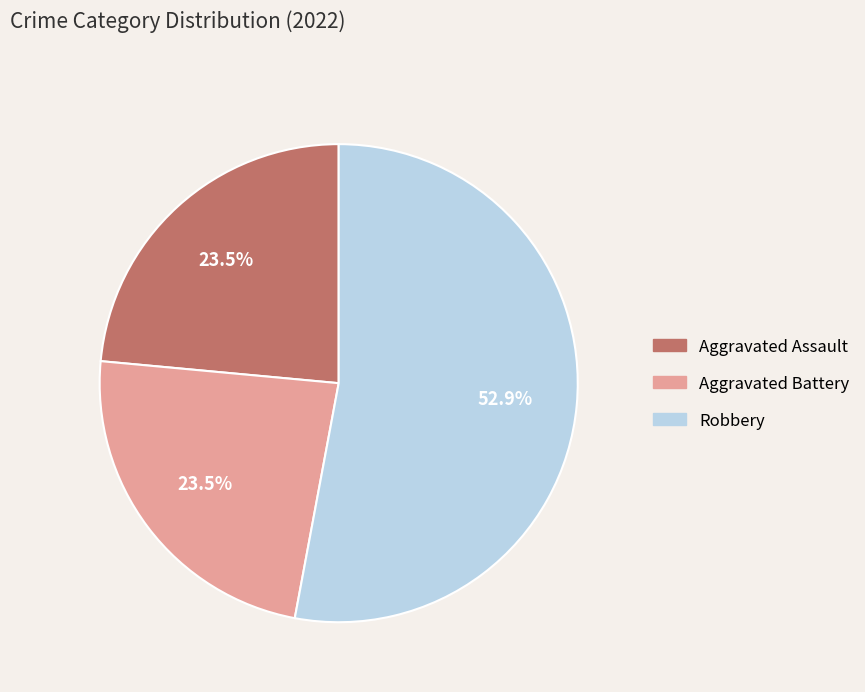

Is there any slice that represents more than half of the pie?

Yes